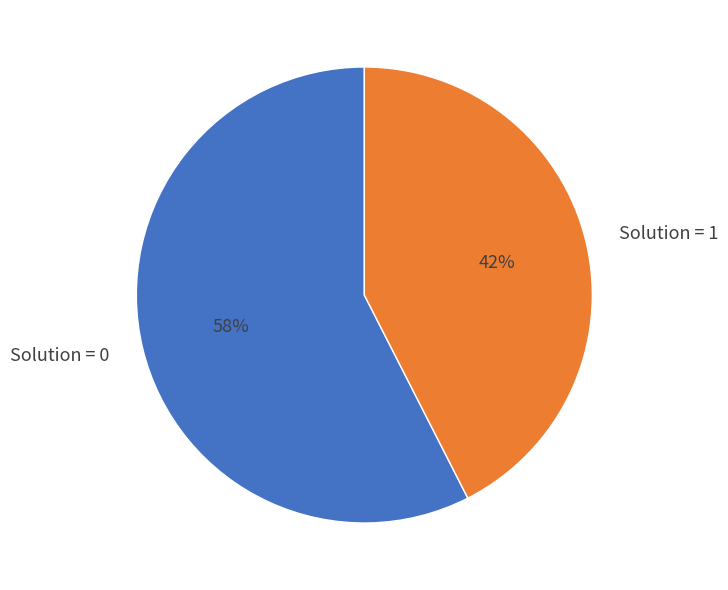

What percentage is the Solution = 0 slice, to the nearest percent?

57%